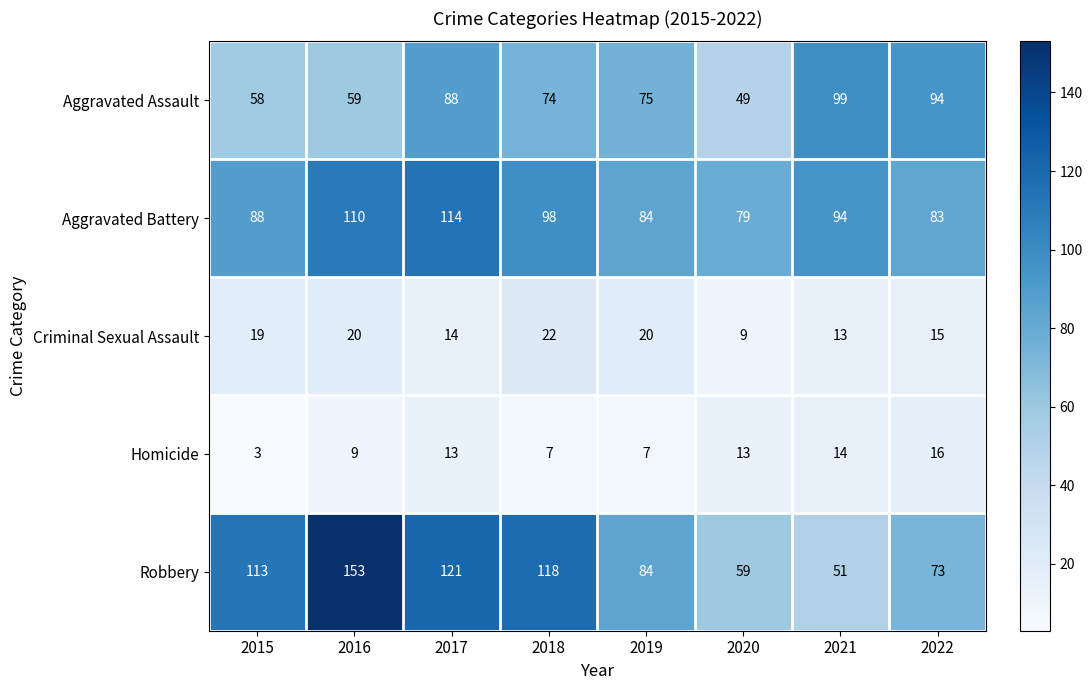

The value of Criminal Sexual Assault at 2021 is 13. True or false?

True